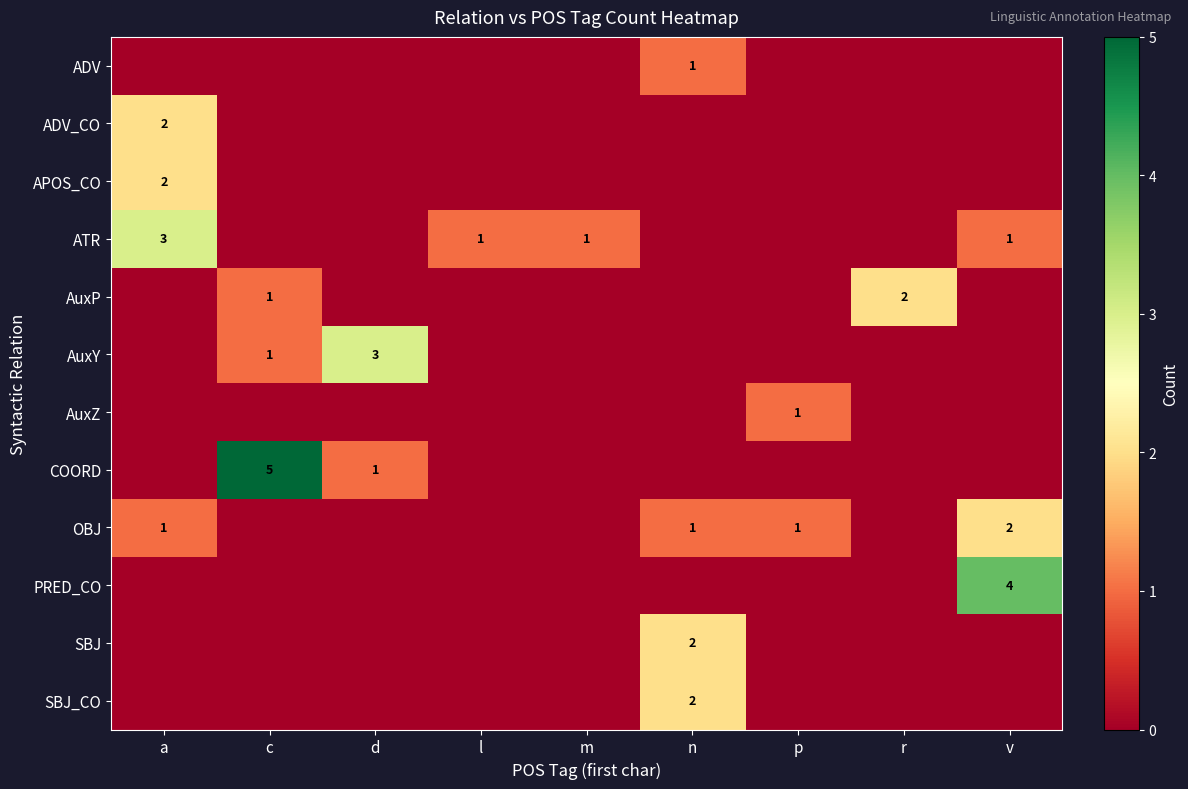

How many values in the row_5 series exceed 0?

2